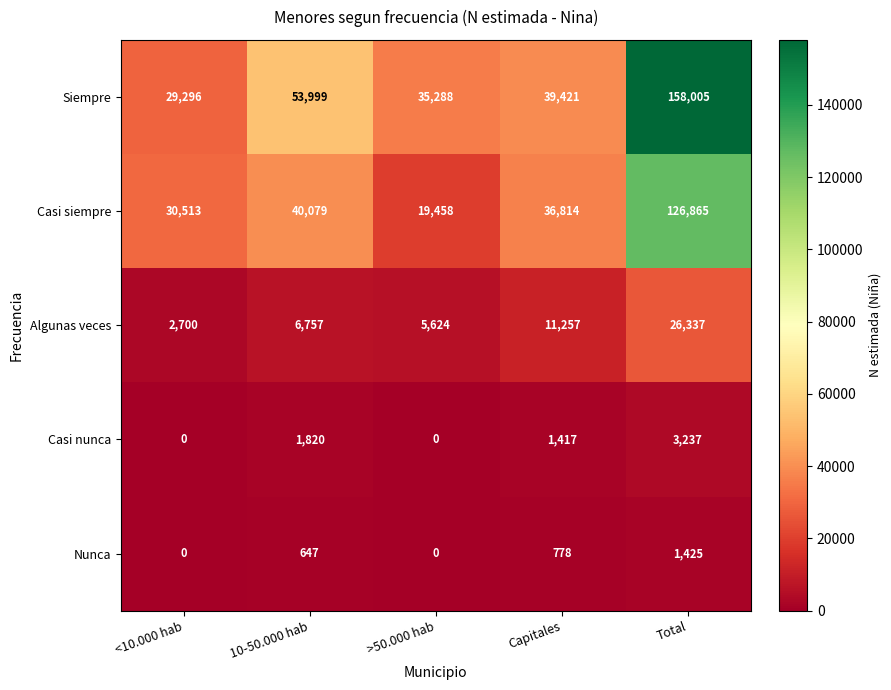

What is the difference between the highest and lowest values at 10-50.000 hab?

53352